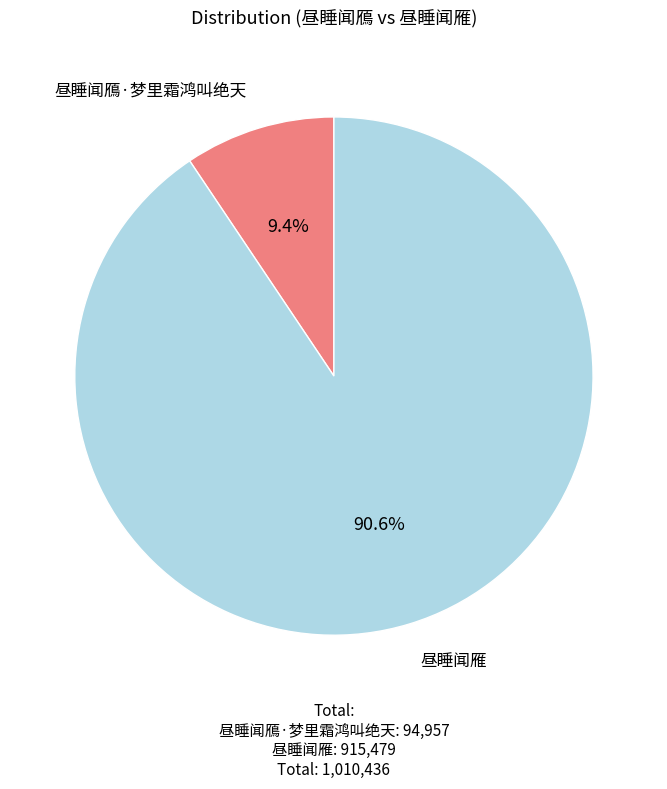

Approximately how many times larger is the value at 昼睡闻雁 compared to 昼睡闻鴈·梦里霜鸿叫绝天?

9.6